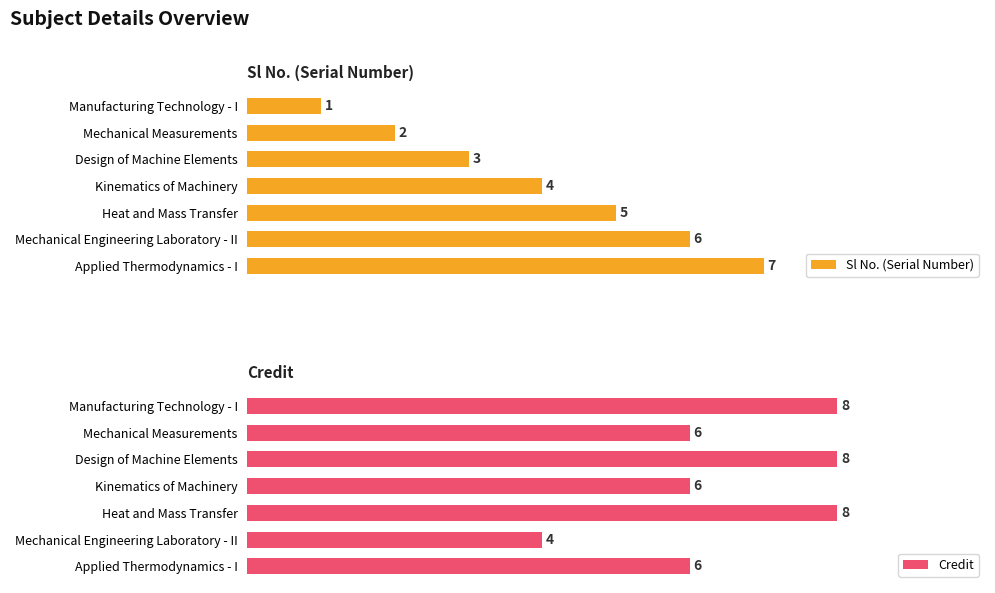

What is the value of the Sl No. (Serial Number) bar at the 3rd from the left?

3